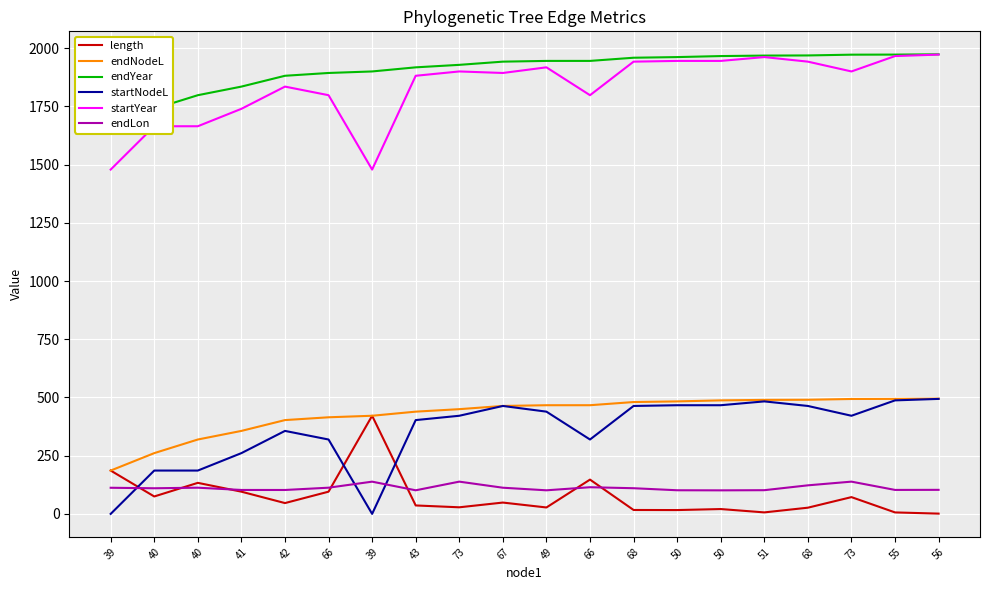

In startYear, how many points are higher than both neighbors (excluding endpoints)?

4